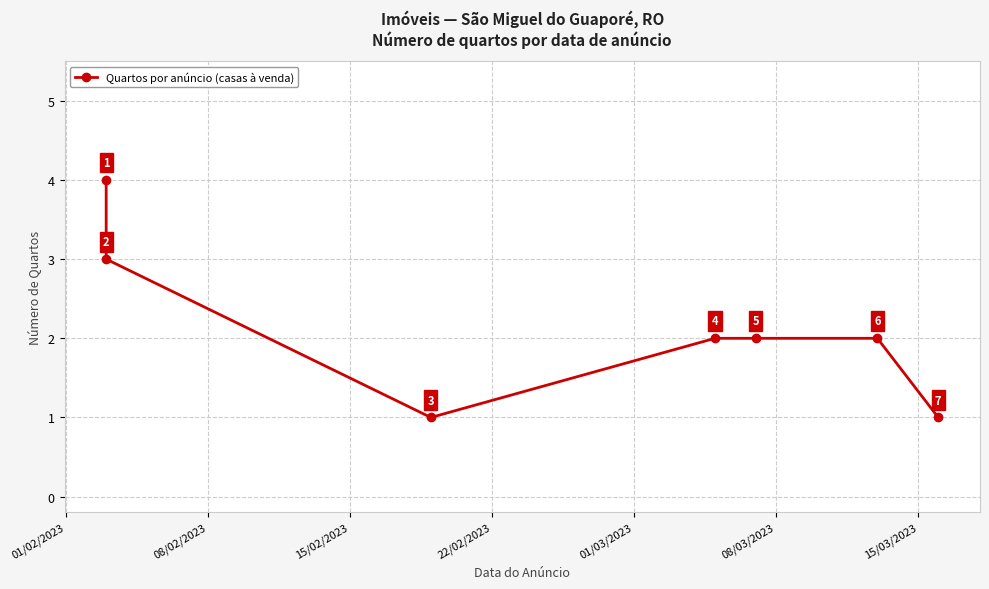

What is the change in value from 08/02/2023 to 15/03/2023?

-2